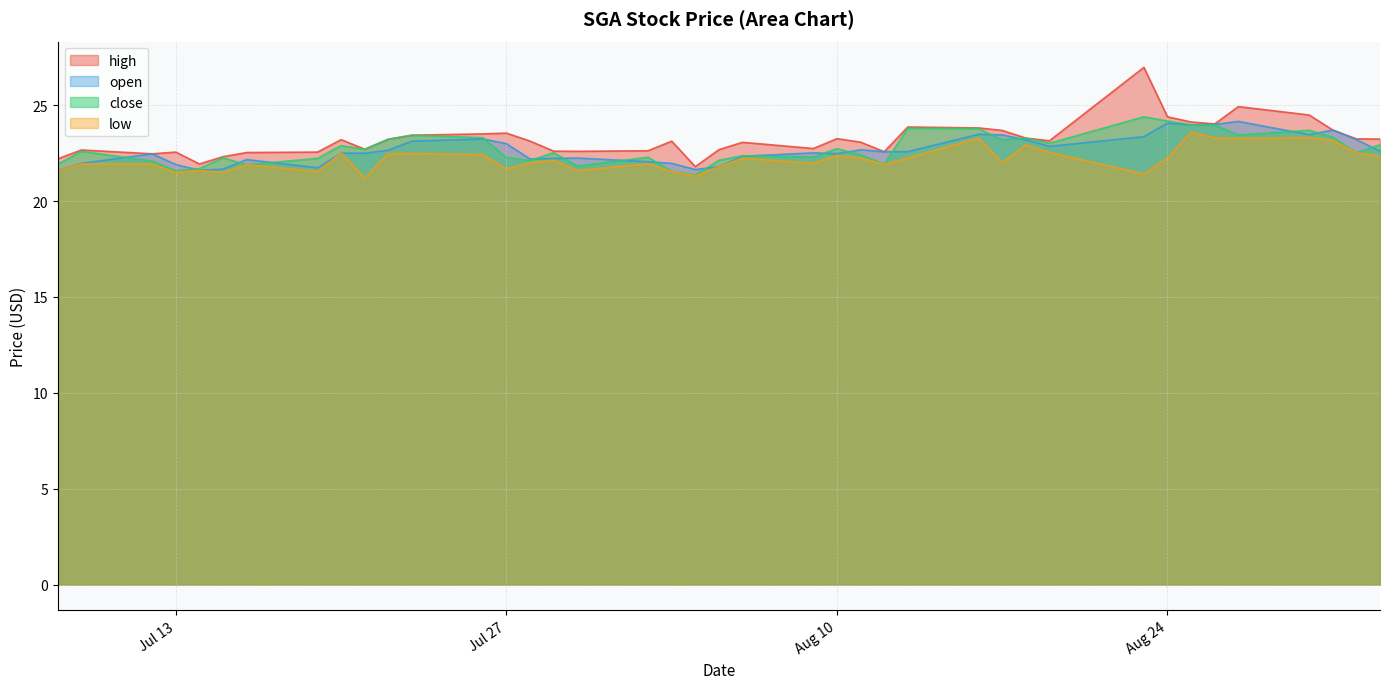

What is the difference between the maximum and minimum values in the close series?

3.0